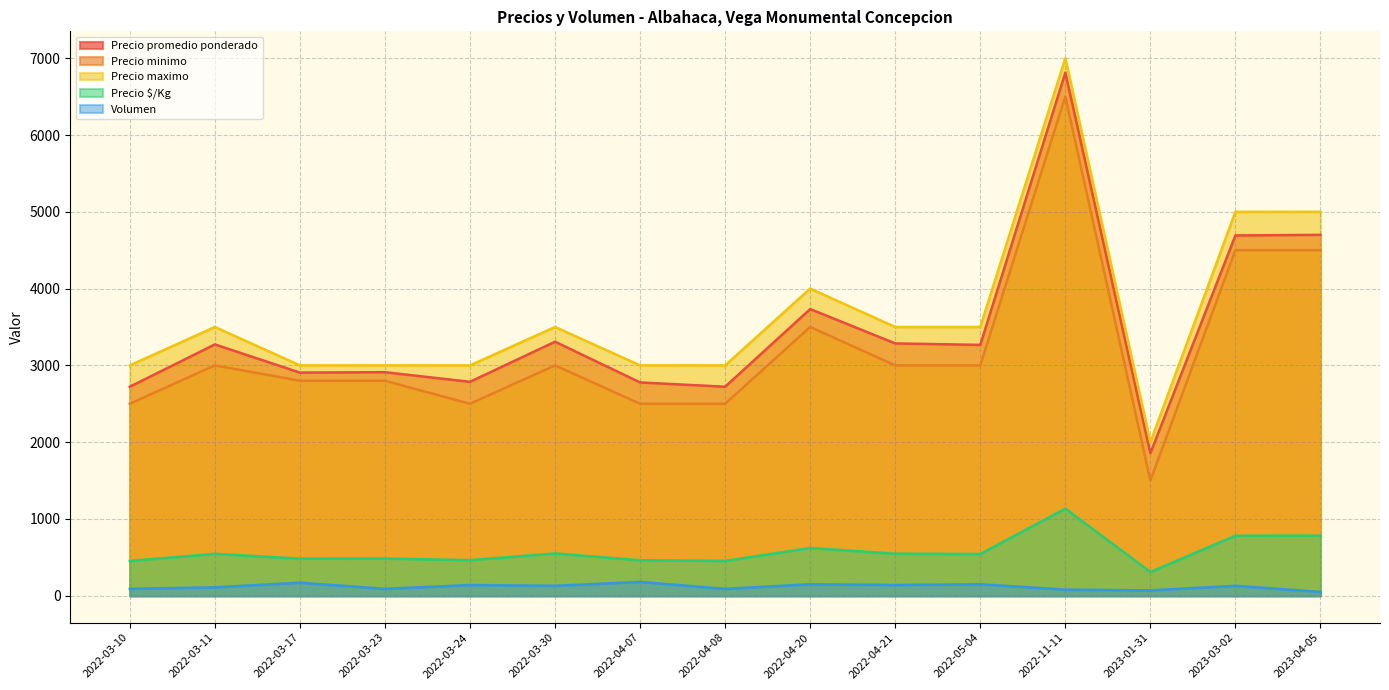

What is the lowest value of the Precio $/Kg series?

310